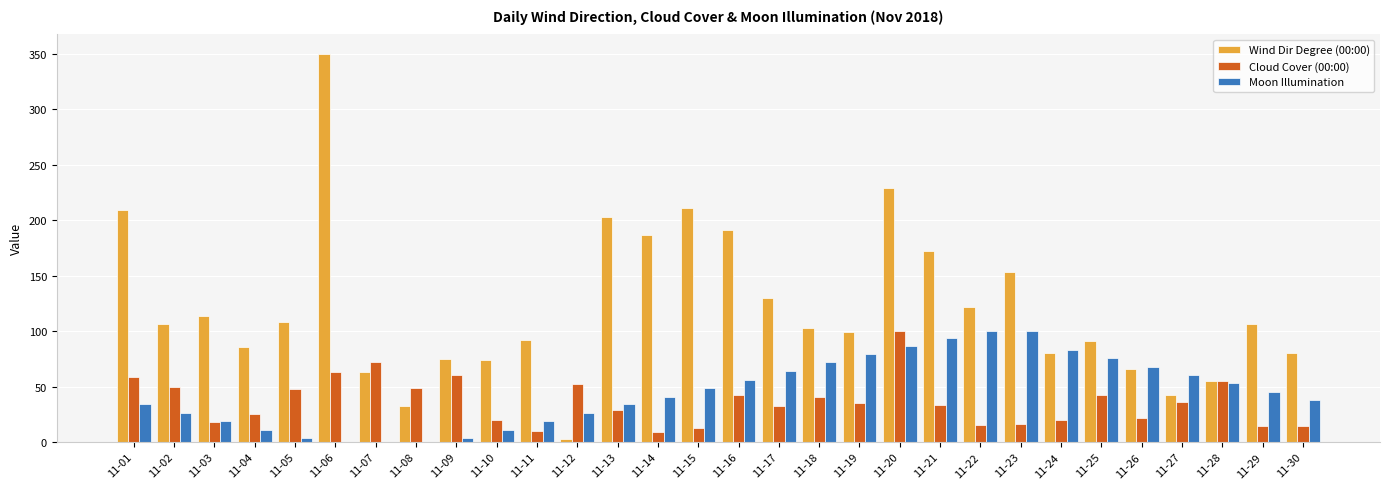

Which category has the highest value across all series?

11-06